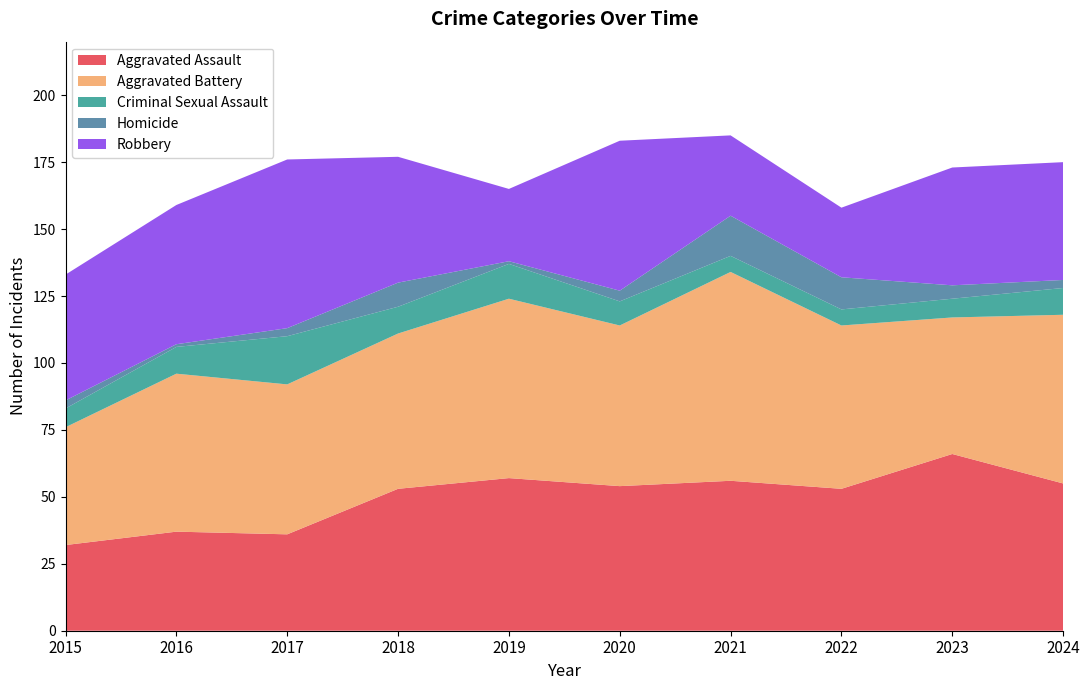

Reading left to right, what are all the values shown in this chart?

Aggravated Assault: 32	37	36	53	57	54	56	53	66	55
Aggravated Battery: 44	59	56	58	67	60	78	61	51	63
Criminal Sexual Assault: 7	10	18	10	13	9	6	6	7	10
Homicide: 3	1	3	9	1	4	15	12	5	3
Robbery: 47	52	63	47	27	56	30	26	44	44